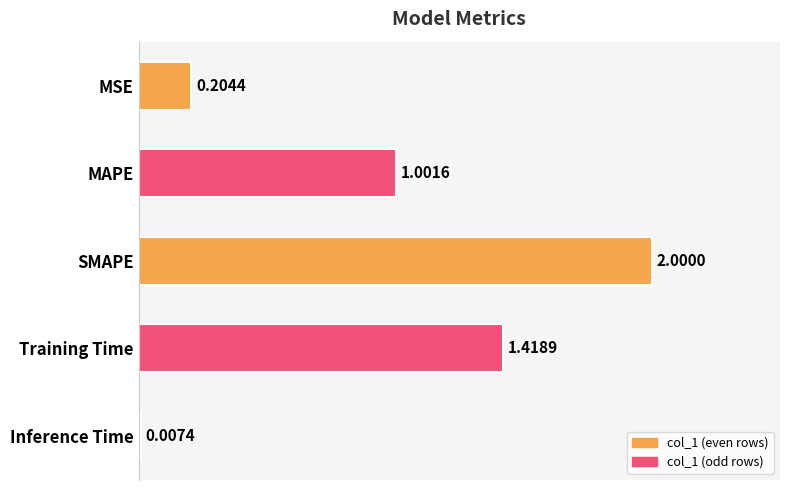

What is the change in value from MSE to MAPE?

+0.8